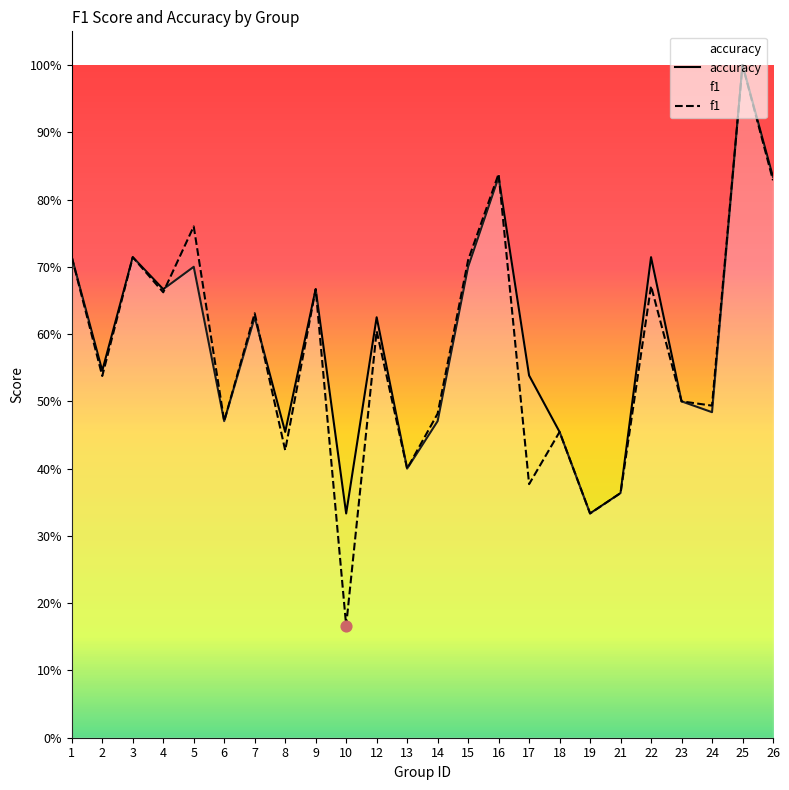

Which series has the largest Y range (max minus min)?

f1